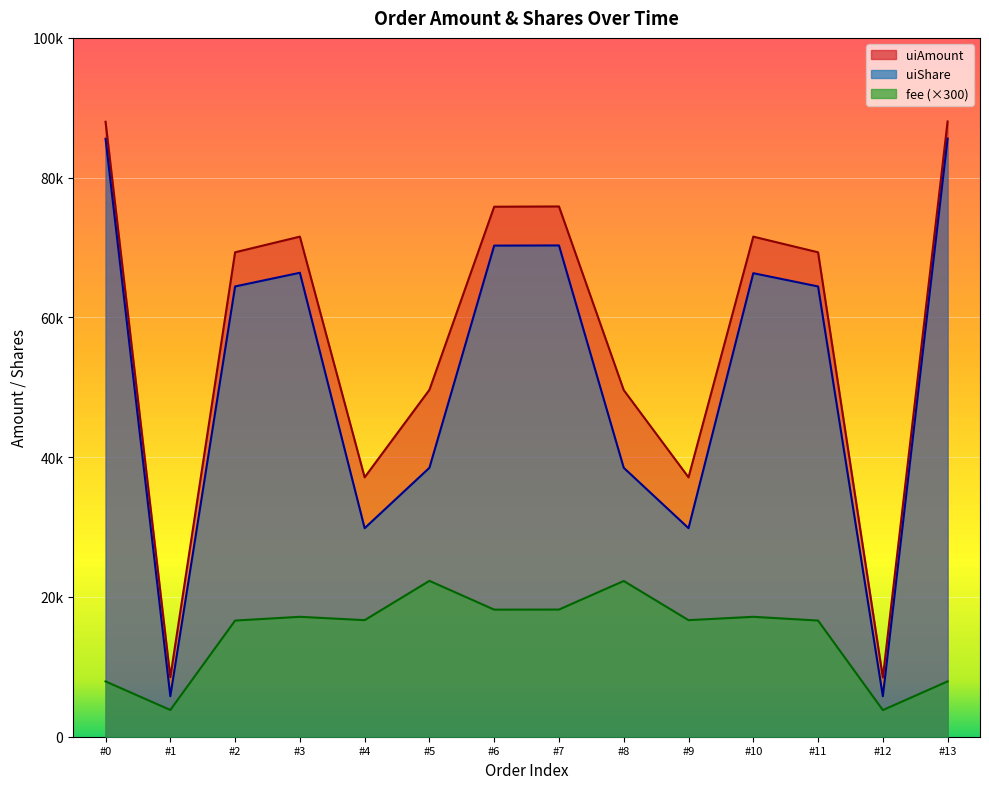

At how many categories does at least one series exceed 9856?

12